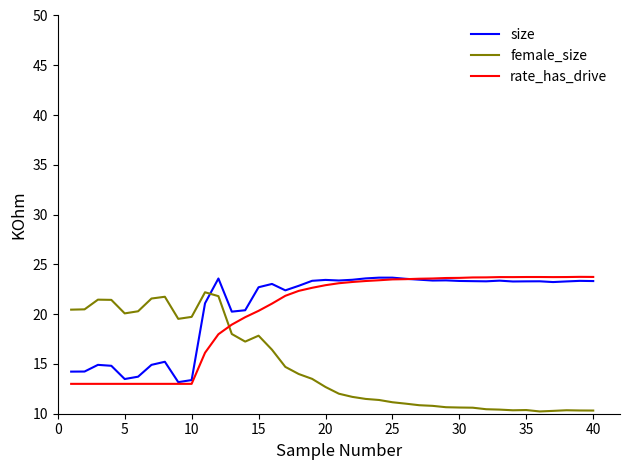

Which series ends up on top after the final intersection of female_size and size?

size